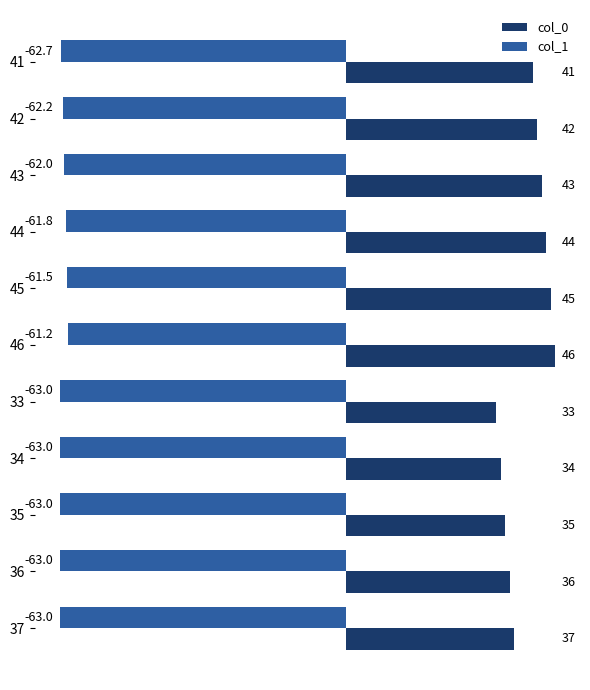

At which category is the sum across all series the highest?

46